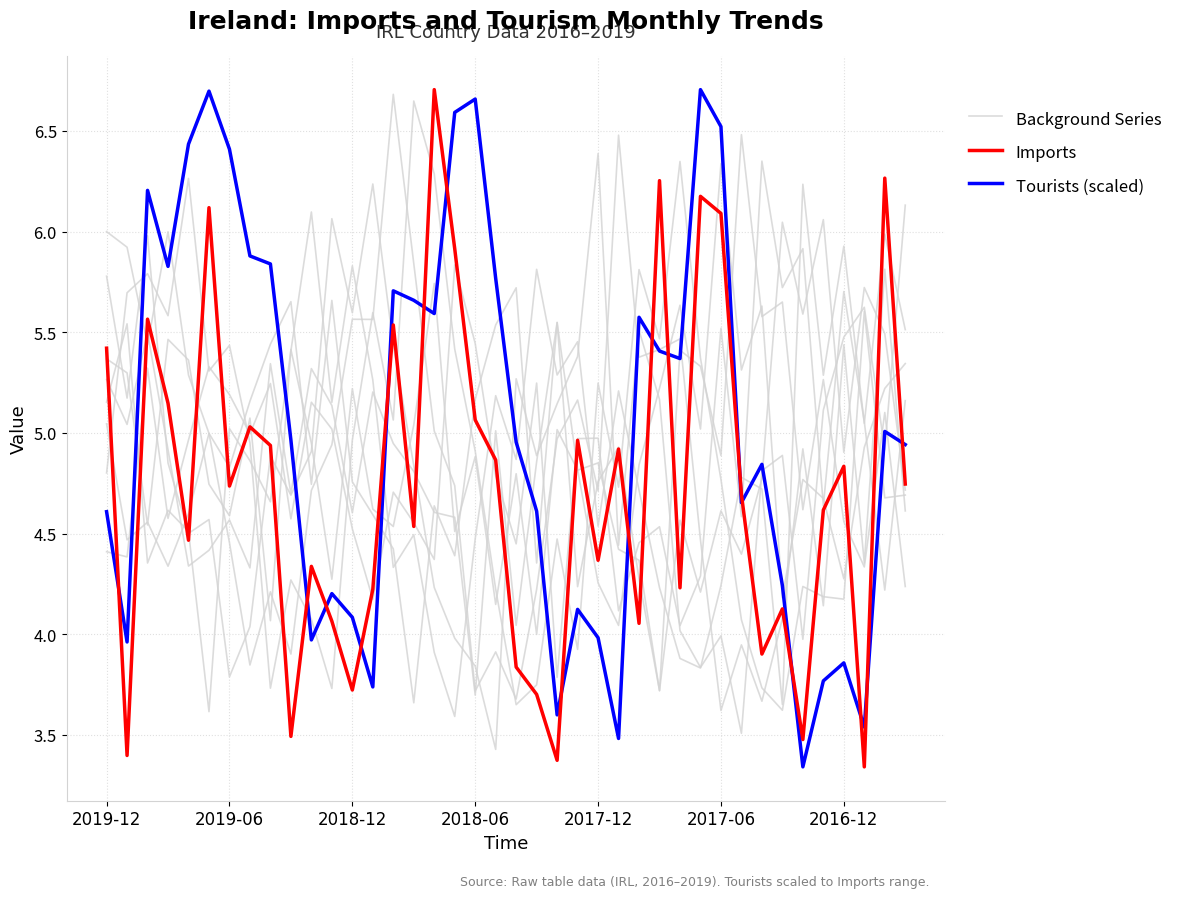

What are all the series names shown in the legend?

Background Series, Imports, Tourists (scaled)